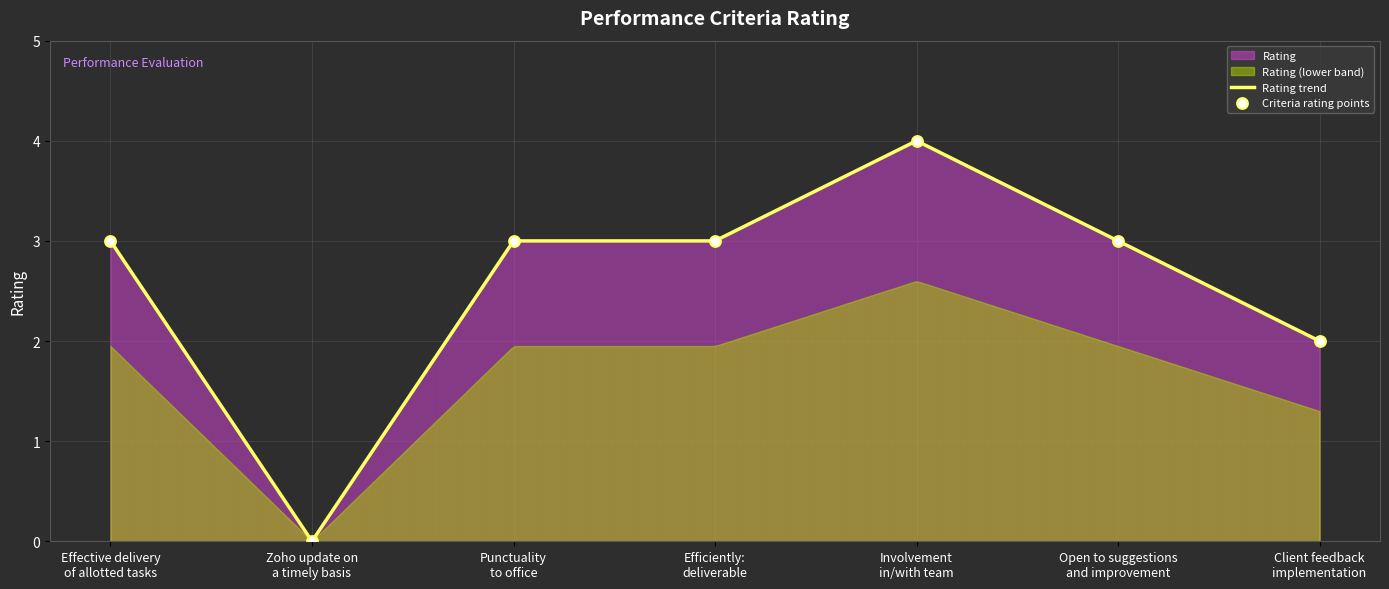

What is the ratio of the value at Efficiently:
deliverable to the value at Open to suggestions
and improvement?

1.0